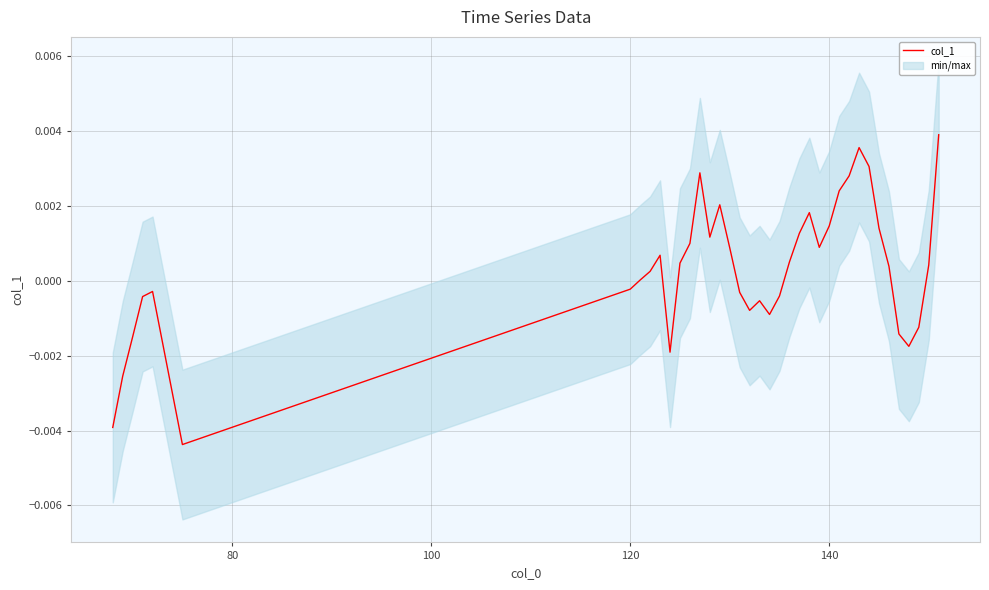

Does the chart display data point markers on the line(s)?

No